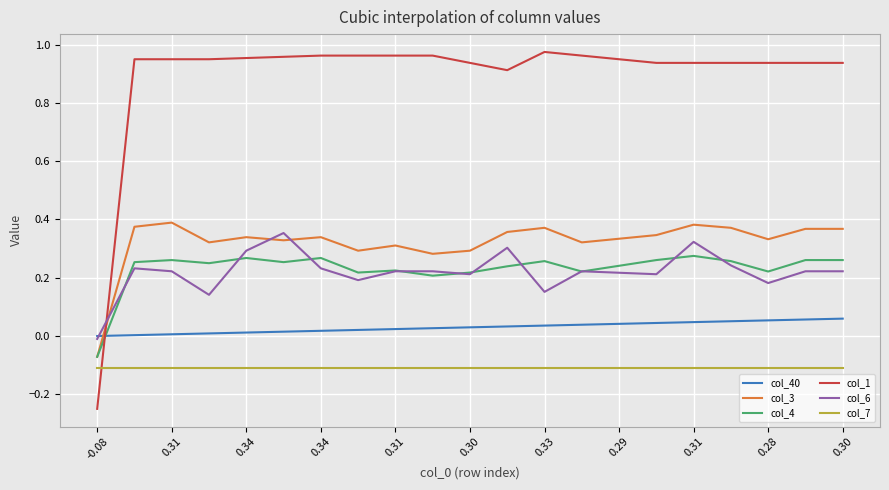

After their last crossing, which series has the higher values: col_3 or col_1?

col_1